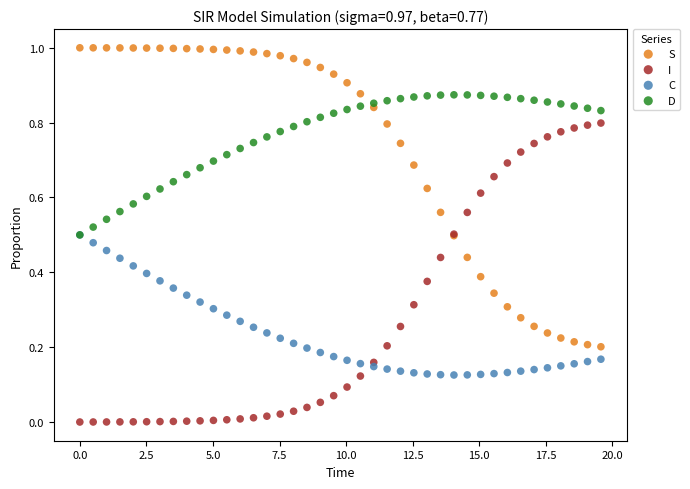

What are all the series names shown in the legend?

S, I, C, D